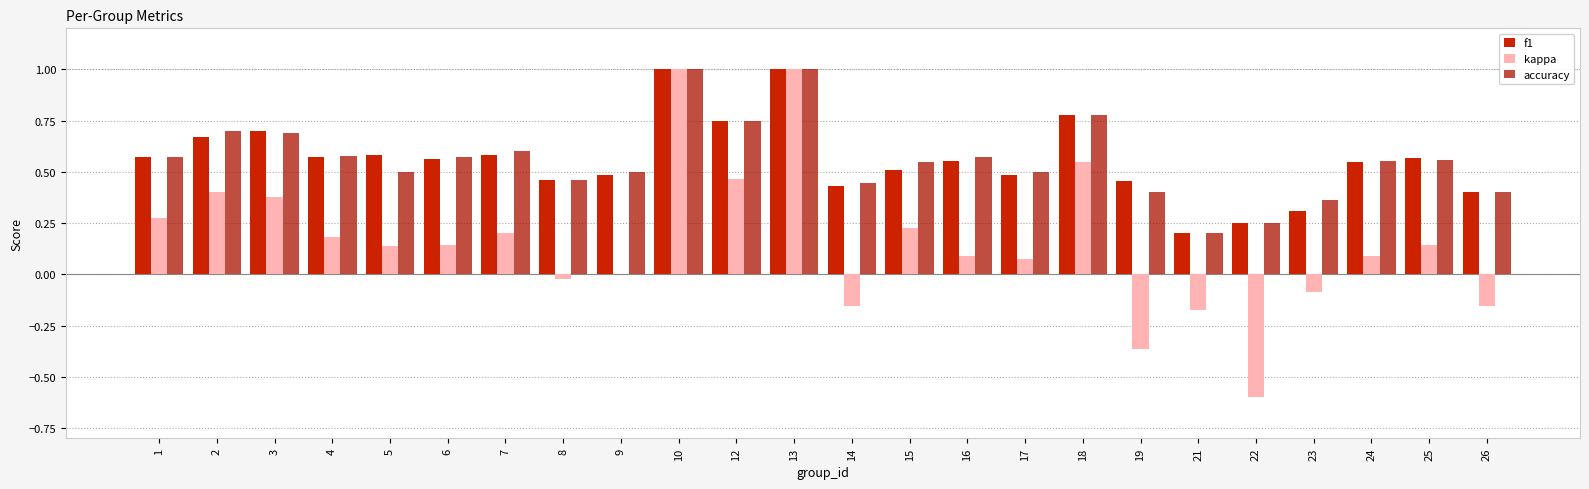

Reading left to right, extract all data points from this chart.

f1: 0.6	0.7	0.7	0.6	0.6	0.6	0.6	0.5	0.5	1.0	0.8	1.0	0.4	0.5	0.6	0.5	0.8	0.5	0.2	0.2	0.3	0.5	0.6	0.4
kappa: 0.3	0.4	0.4	0.2	0.1	0.1	0.2	-0.0	0.0	1.0	0.5	1.0	-0.2	0.2	0.1	0.1	0.6	-0.4	-0.2	-0.6	-0.1	0.1	0.1	-0.2
accuracy: 0.6	0.7	0.7	0.6	0.5	0.6	0.6	0.5	0.5	1.0	0.8	1.0	0.4	0.5	0.6	0.5	0.8	0.4	0.2	0.2	0.4	0.6	0.6	0.4